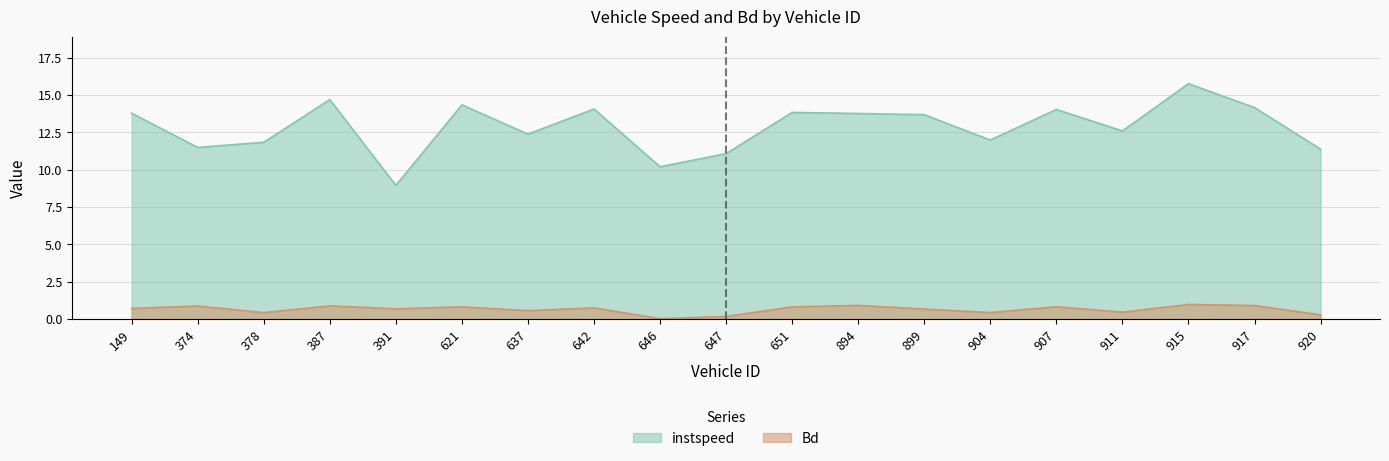

True or false: instspeed and Bd cross at least once.

False